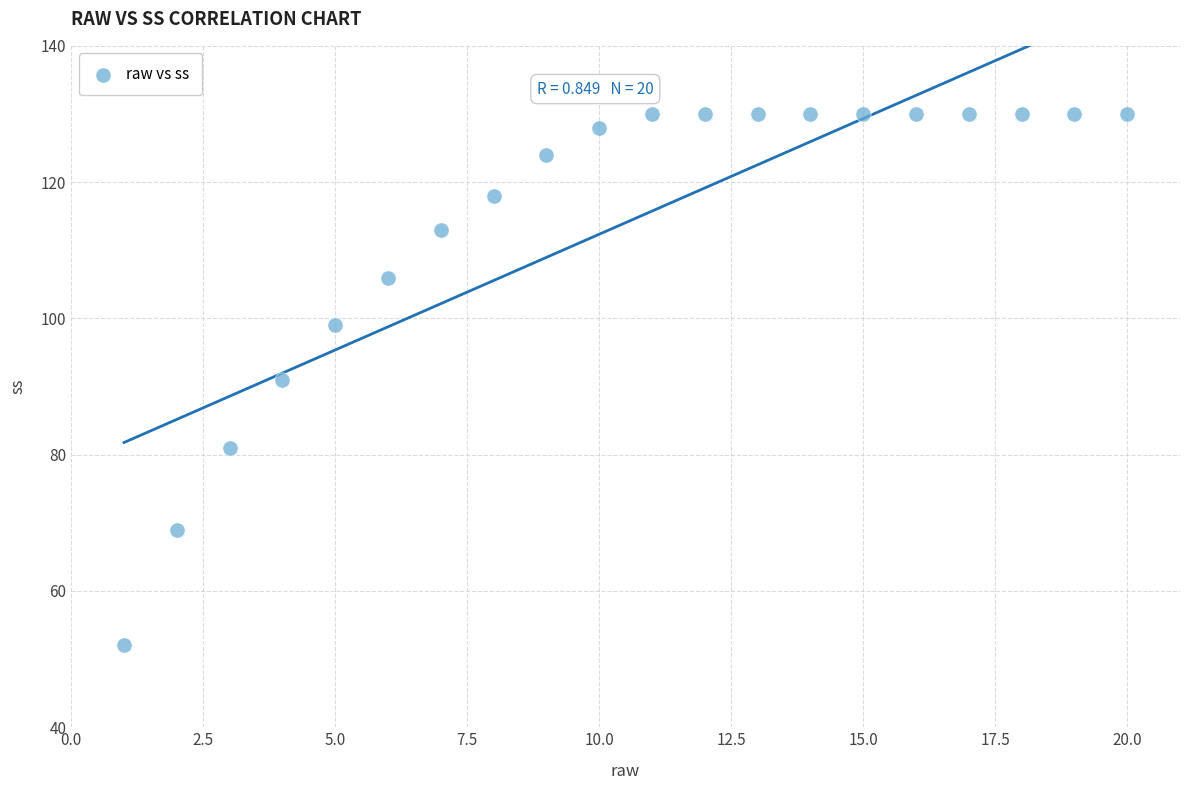

What is the range of X values (max minus min)?

19